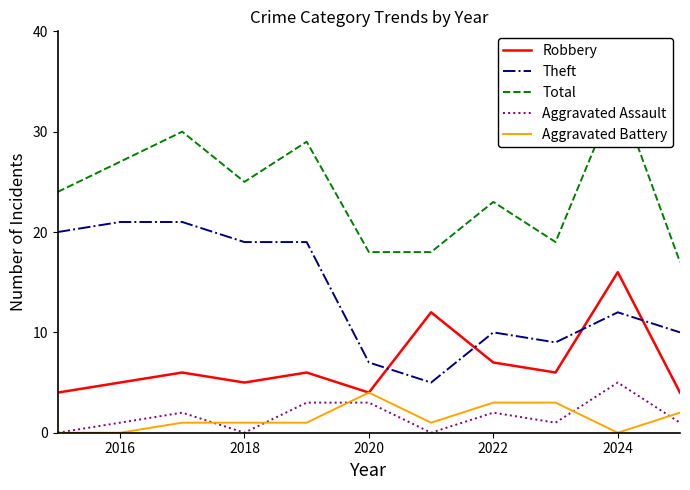

In Total, how many points are higher than both neighbors (excluding endpoints)?

4